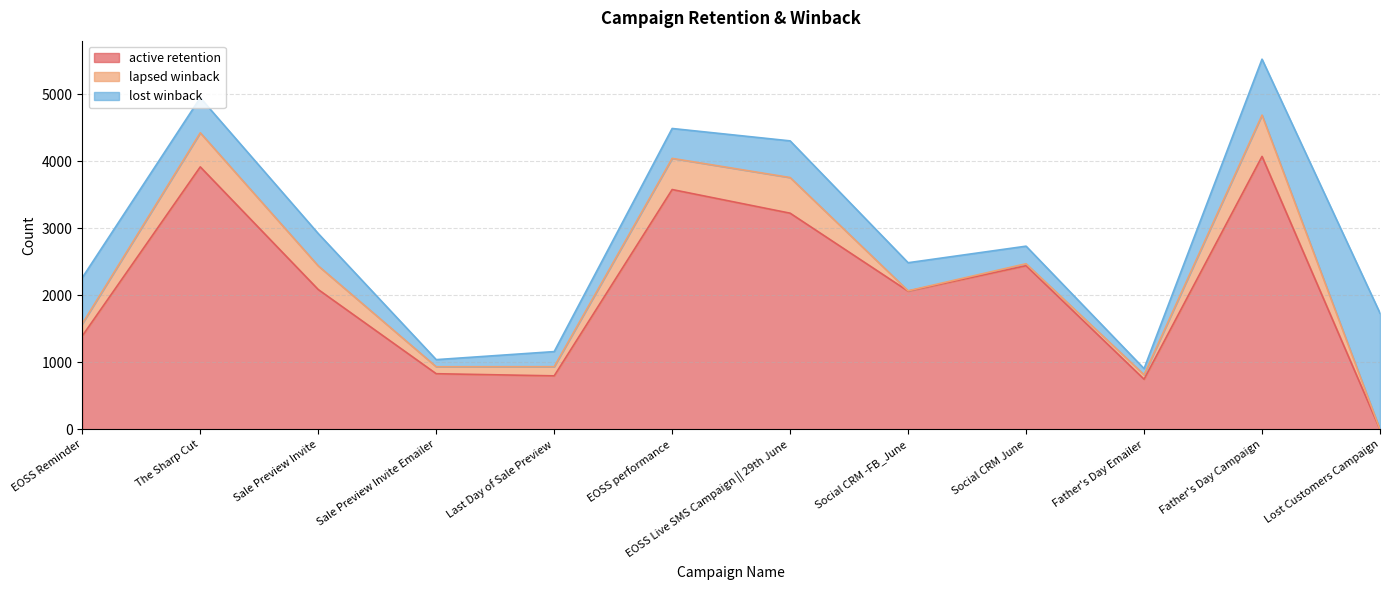

True or false: lapsed winback and lost winback cross at least once.

True